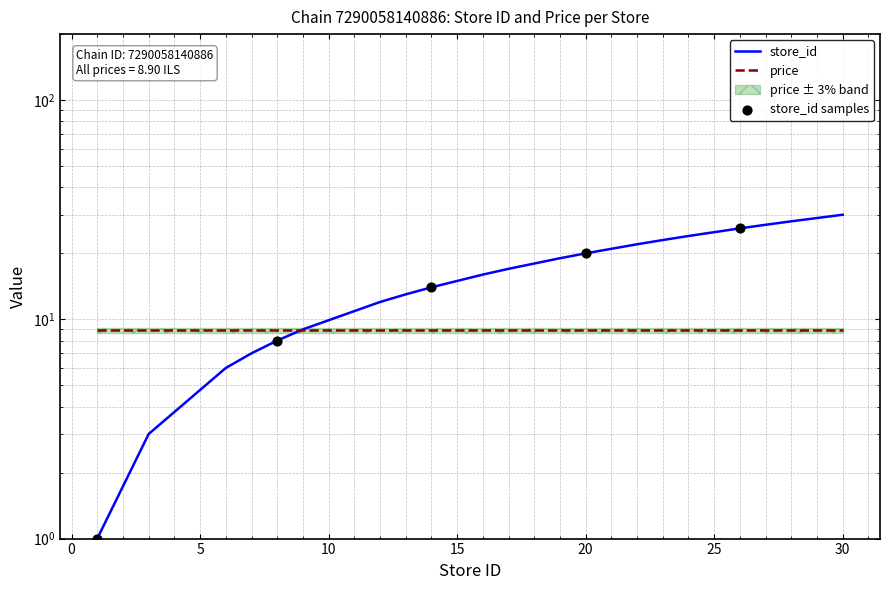

Which has a higher value, 26 or 6?

26